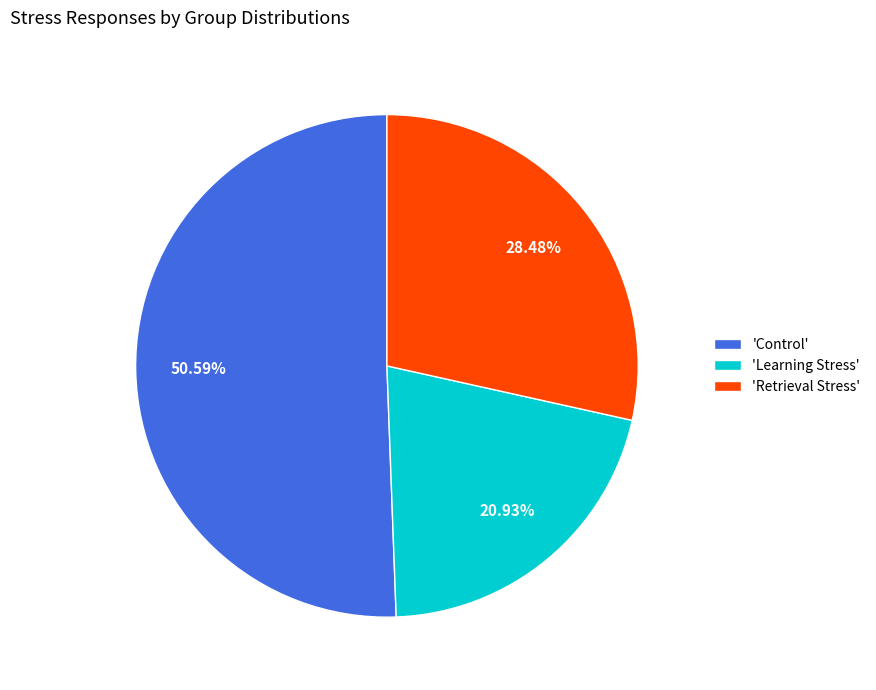

What is the largest slice in the pie chart?

'Control'